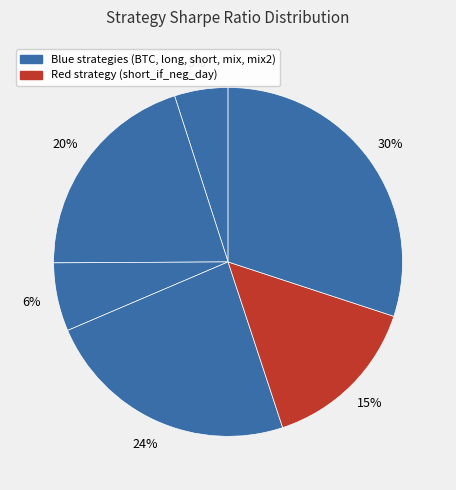

What is the largest slice in the pie chart?

mix2